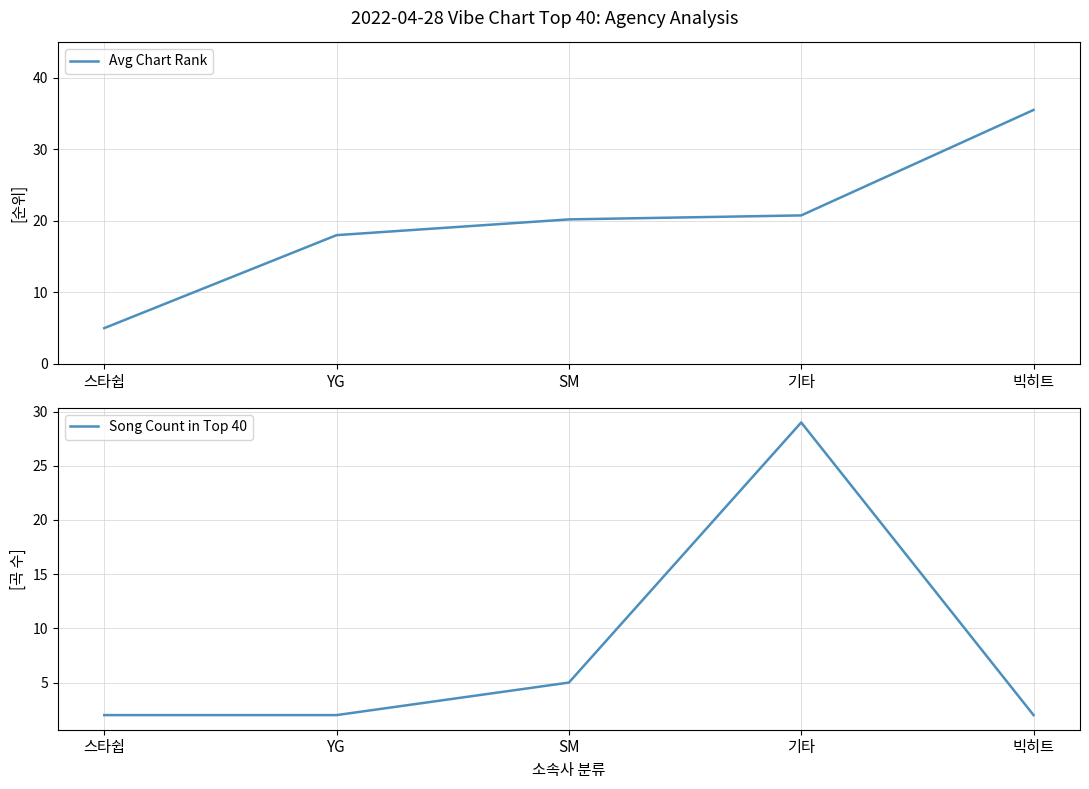

Between 스타쉽 and 빅히트, which series saw the biggest shift?

Avg Chart Rank